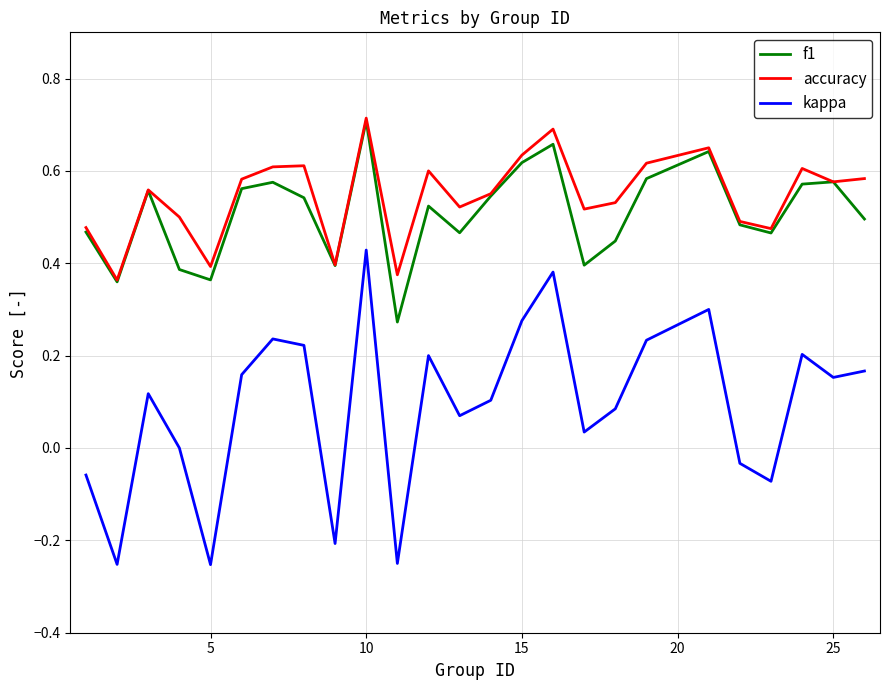

Which series has the widest spread of values?

kappa